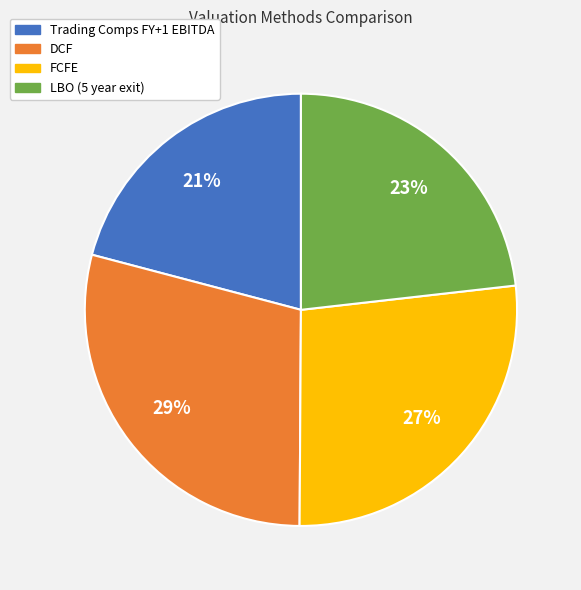

Is LBO (5 year exit) the majority of the pie?

No